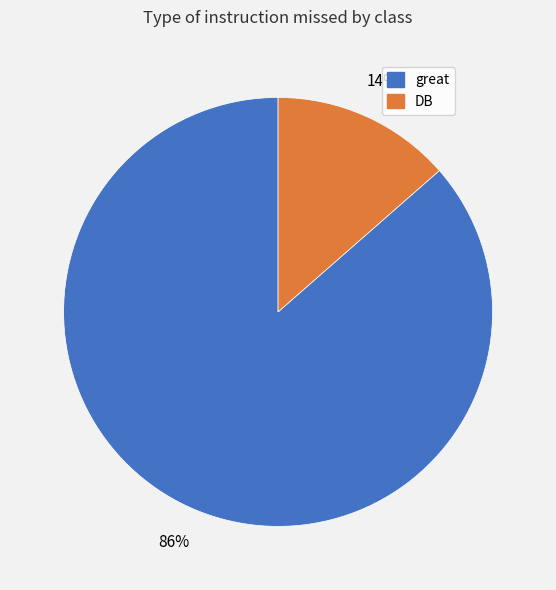

Is it true that great is 75% of the pie?

False